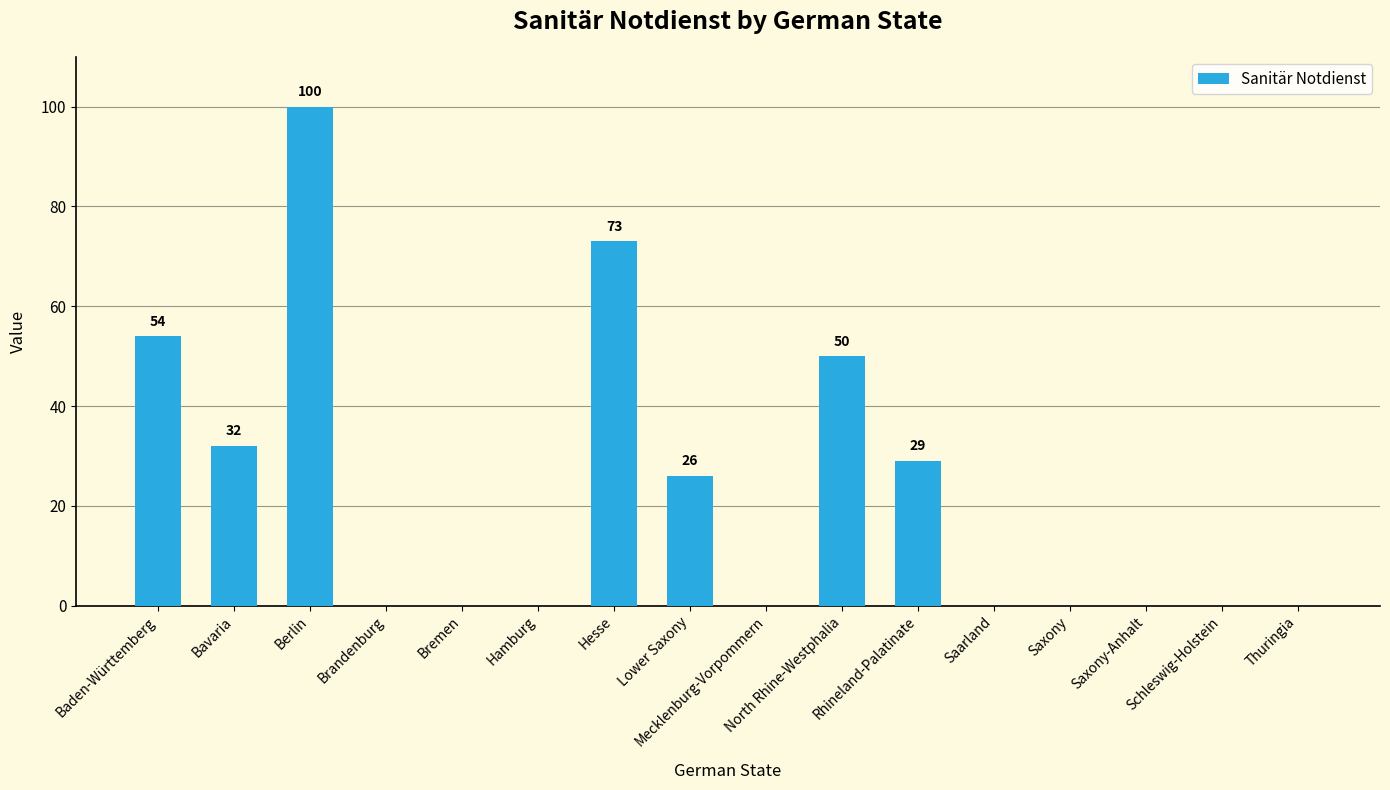

Are the bars grouped side by side (vs. stacked)?

No